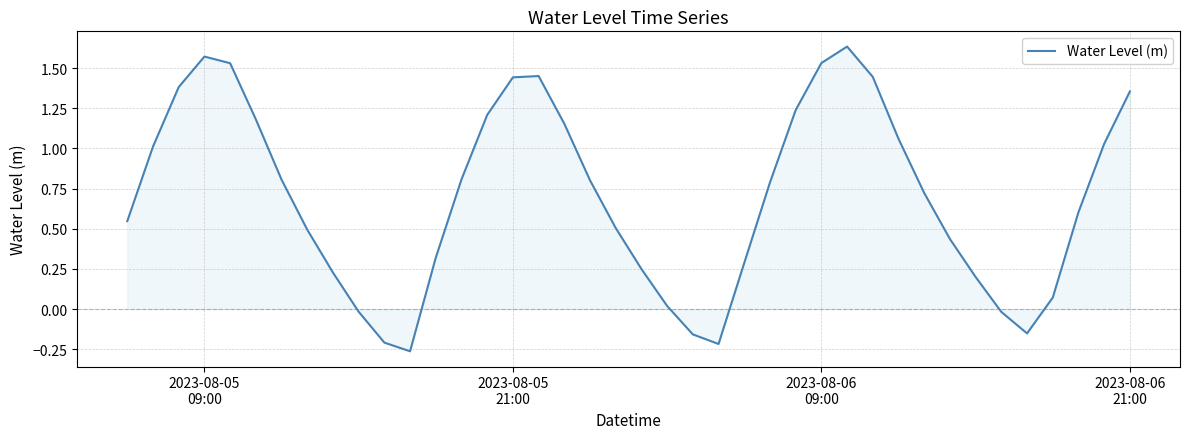

What is the difference between the maximum and minimum values?

1.9